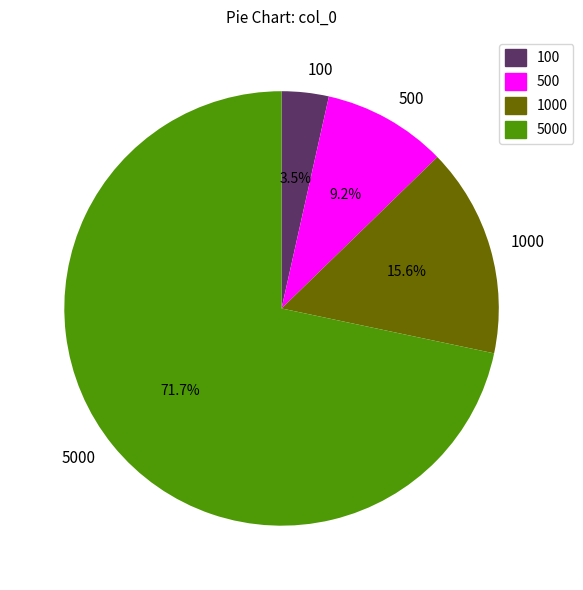

Does 500 account for over 50% of the chart?

No